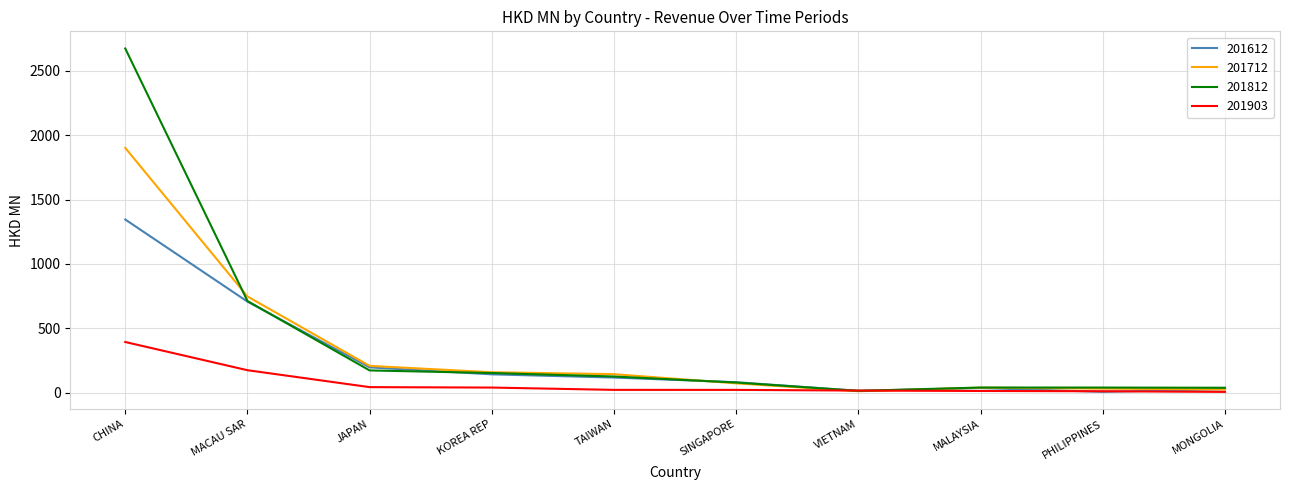

Which series changed the most between JAPAN and MALAYSIA?

201712